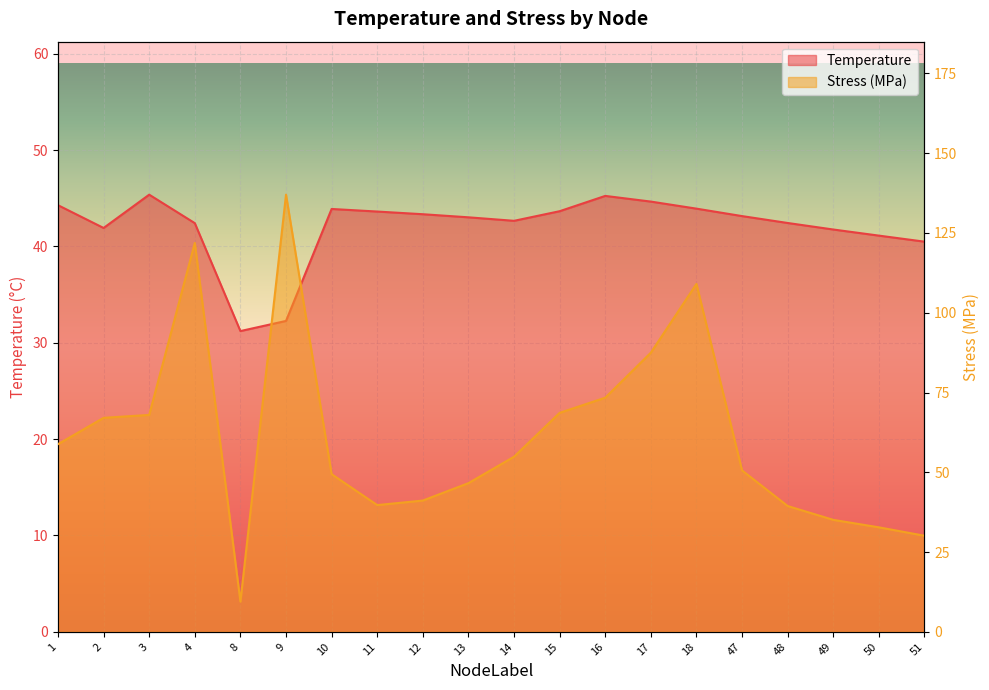

Which series has the largest range (max minus min)?

Stress_MPa